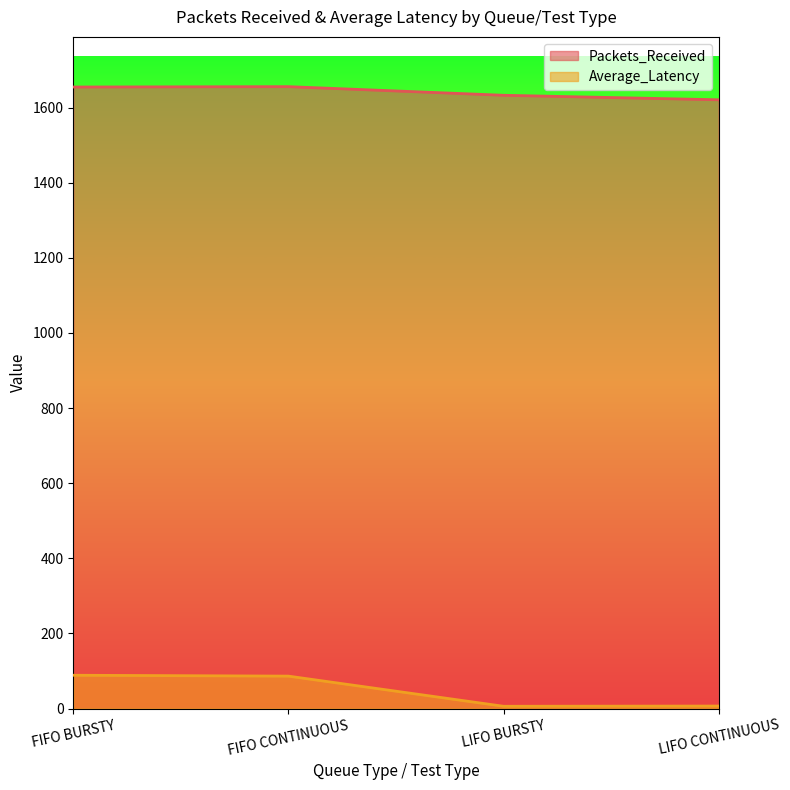

How many interior local peaks does the Packets_Received series have?

1